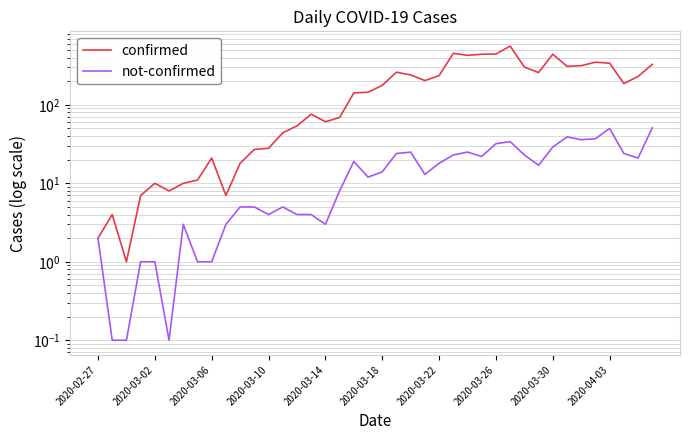

Is it true that confirmed equals 579.1 at 2020-03-30?

False